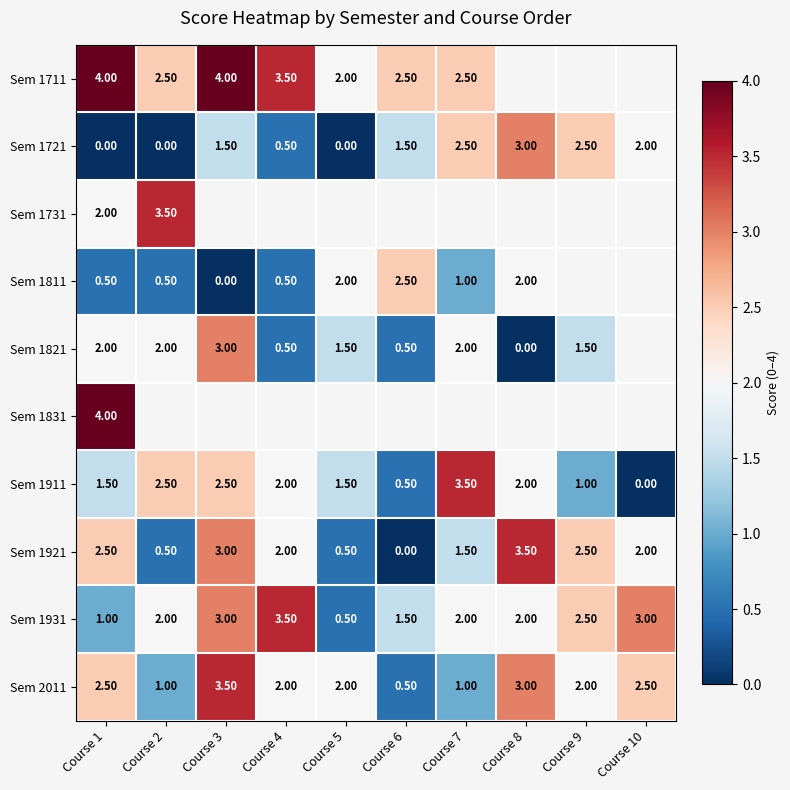

Is it true that Sem 1921 equals 3.5 at Course 8?

True